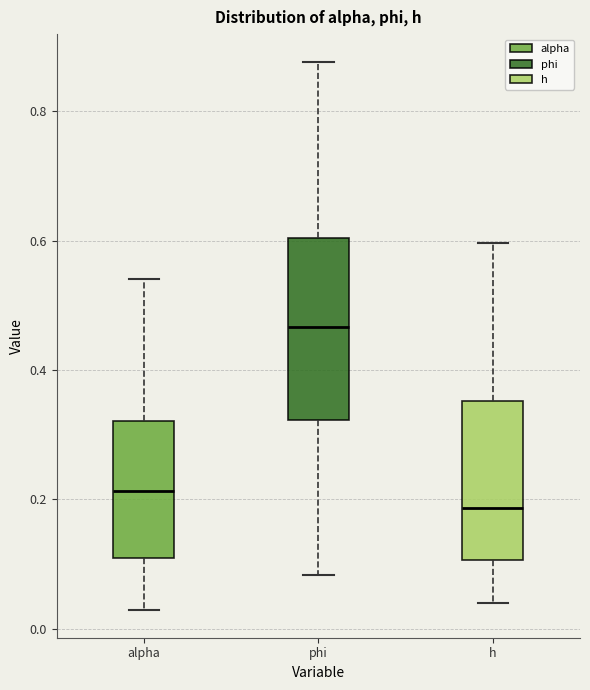

Reading left to right, read every box against the y-axis: the position of its median line, the range the box covers, and the ends of its whiskers. The values are not printed on the chart, so give them approximately, as read against the axis.

alpha: median 0.22, box 0.12 to 0.32, whiskers 0.02 to 0.54
phi: median 0.46, box 0.32 to 0.60, whiskers 0.08 to 0.88
h: median 0.18, box 0.10 to 0.36, whiskers 0.04 to 0.60